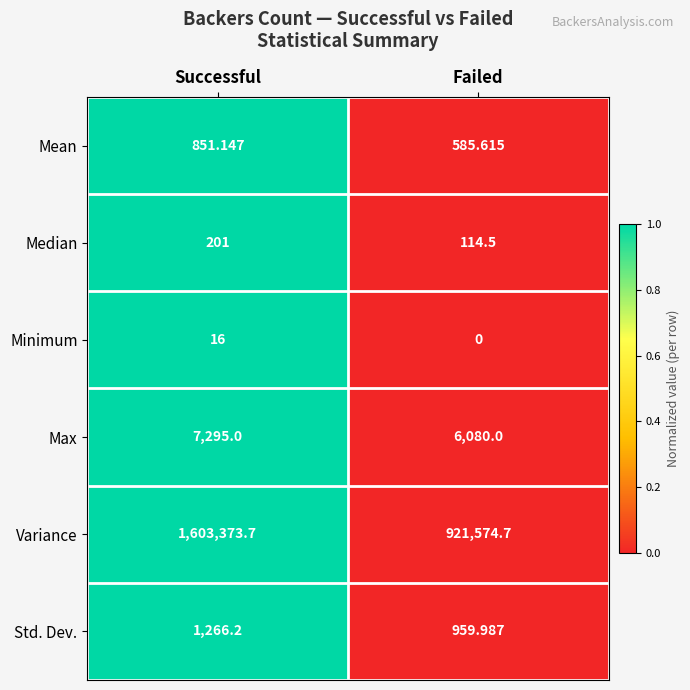

List the series in order of their peak value, lowest first.

Minimum, Median, Mean, Std. Dev., Max, Variance